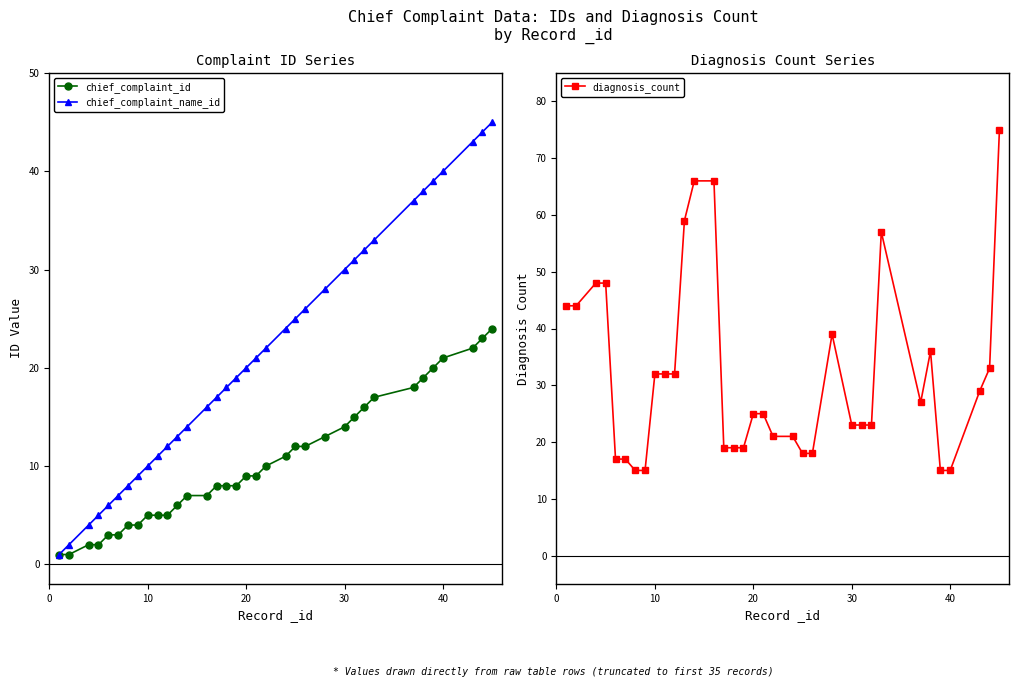

What is the lowest value of the diagnosis_count series?

15